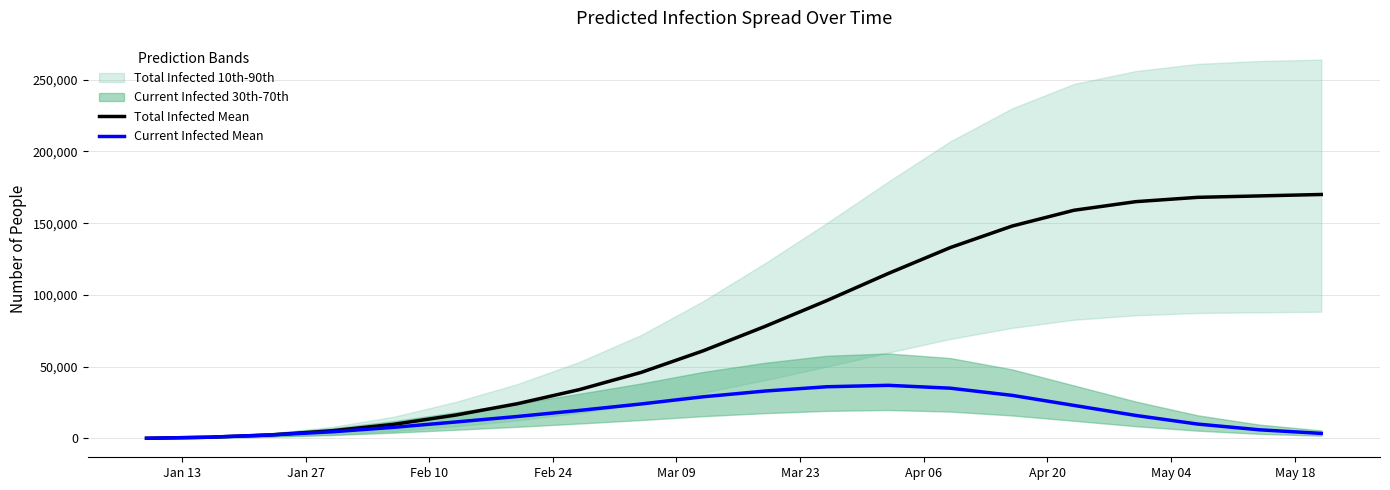

How many lines are shown in the chart?

2